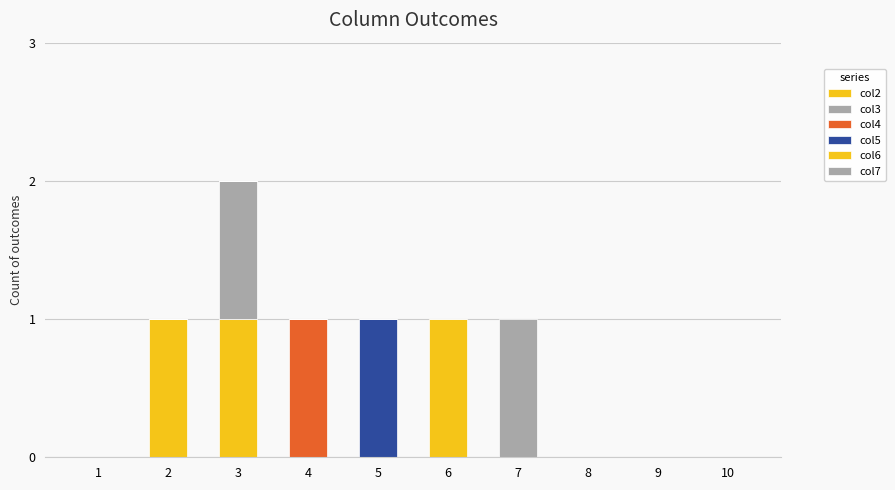

Count the col7 values in the range 0 to 1.

10